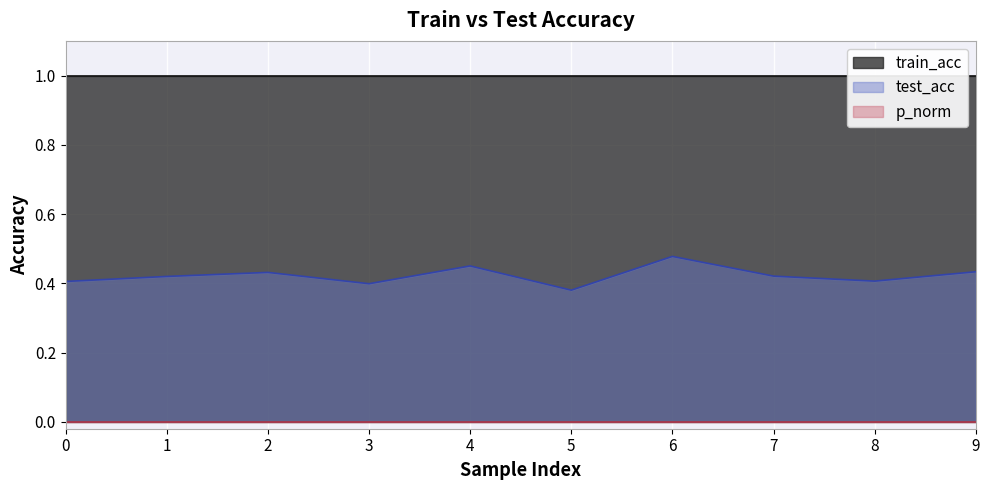

The test_acc series shows 0.4 at 2. True or false?

True